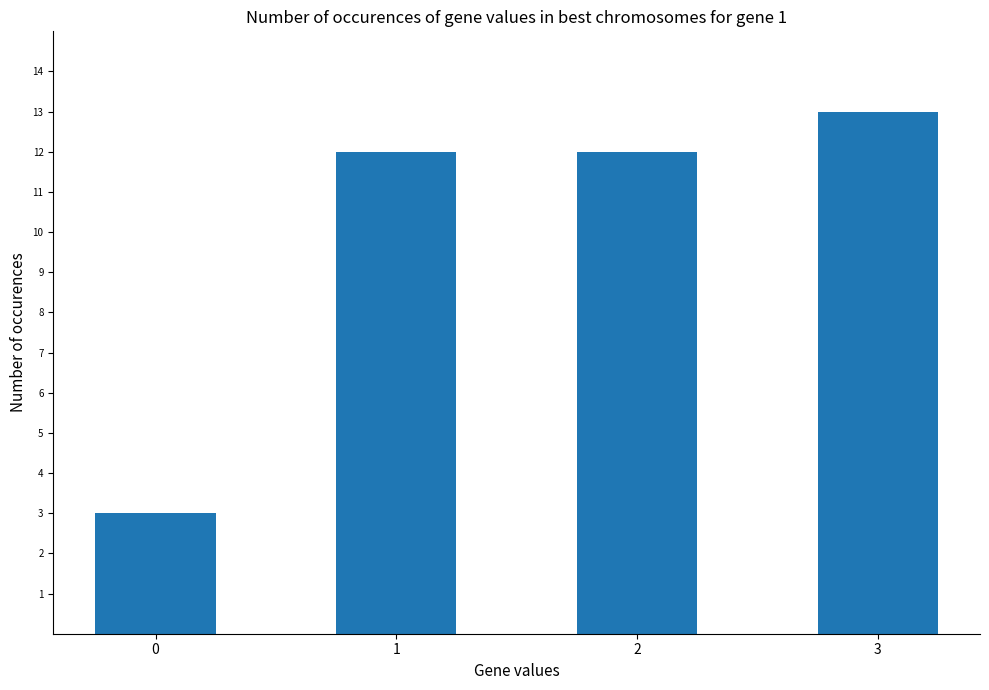

How many data points does each series have?

4